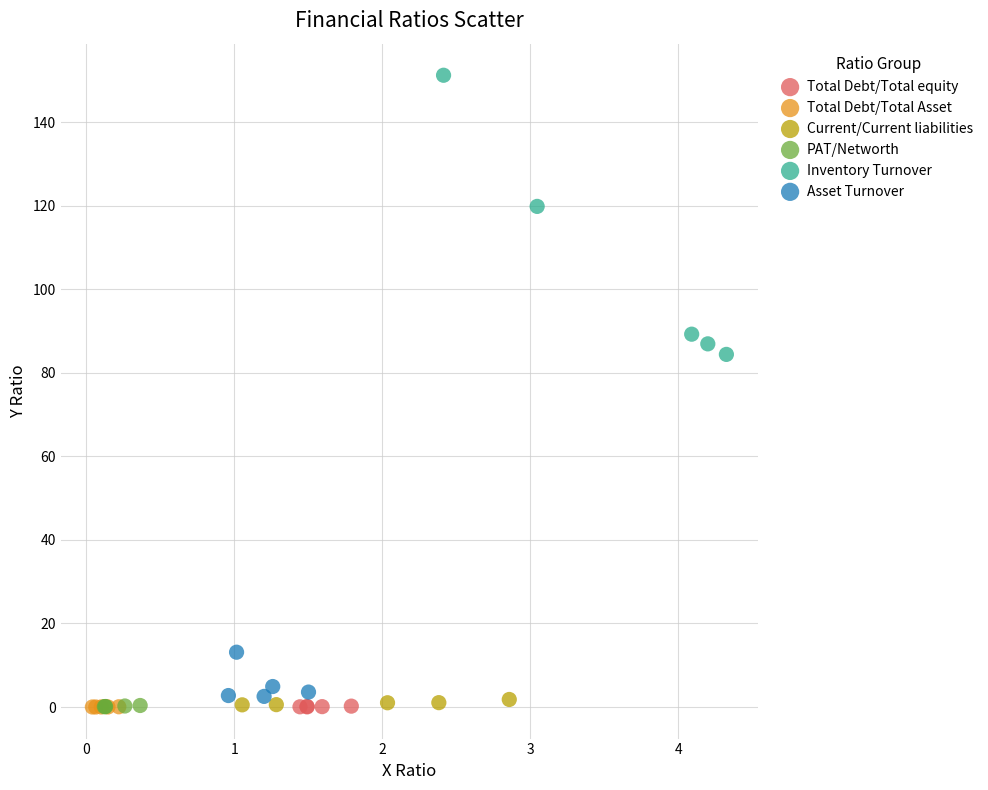

Which series has the largest Y range (max minus min)?

Inventory Turnover